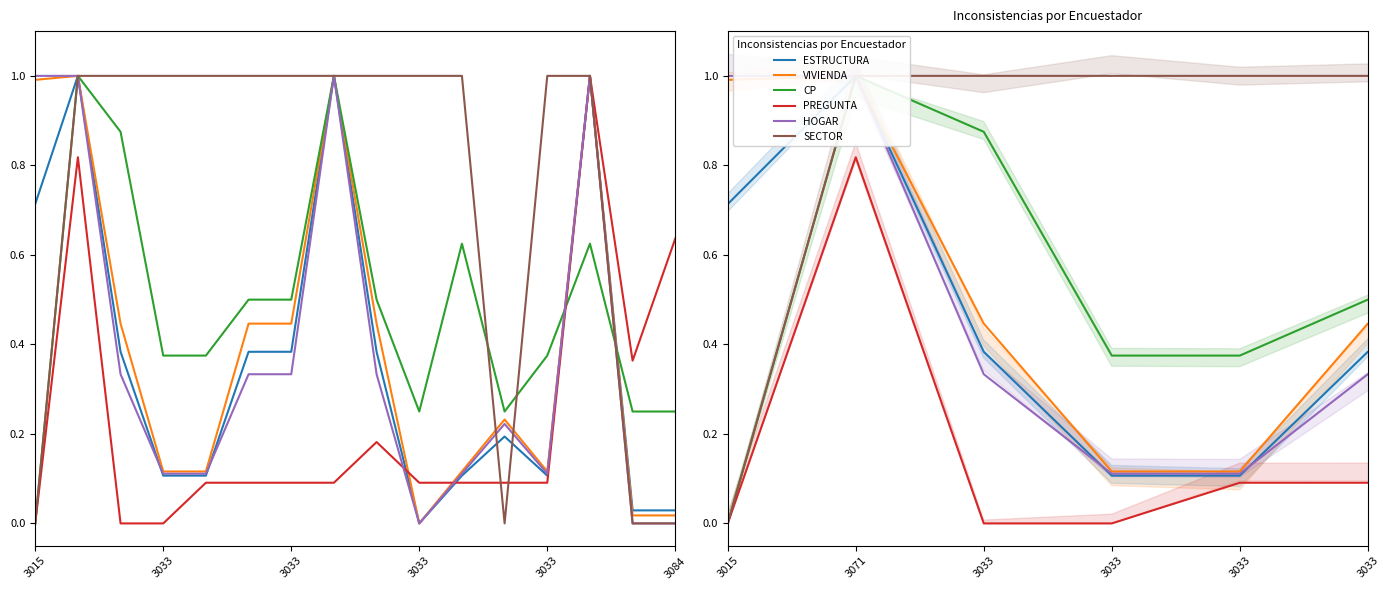

How many CP values are between 0 and 1?

16